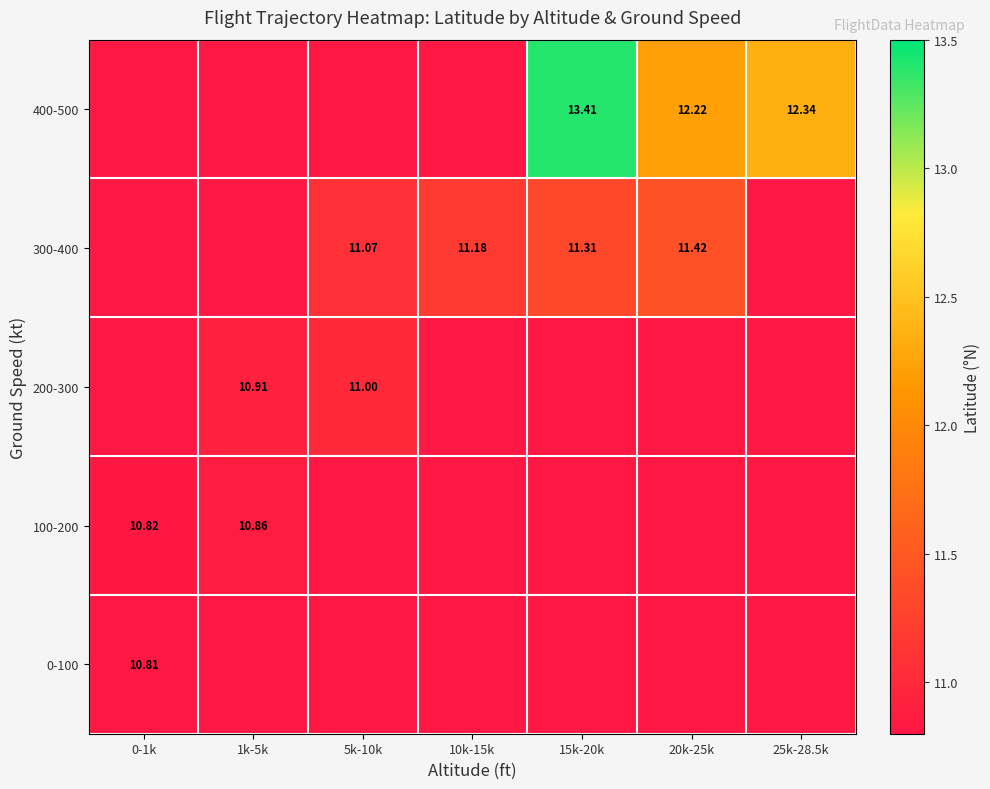

Count the number of data series in this chart.

5